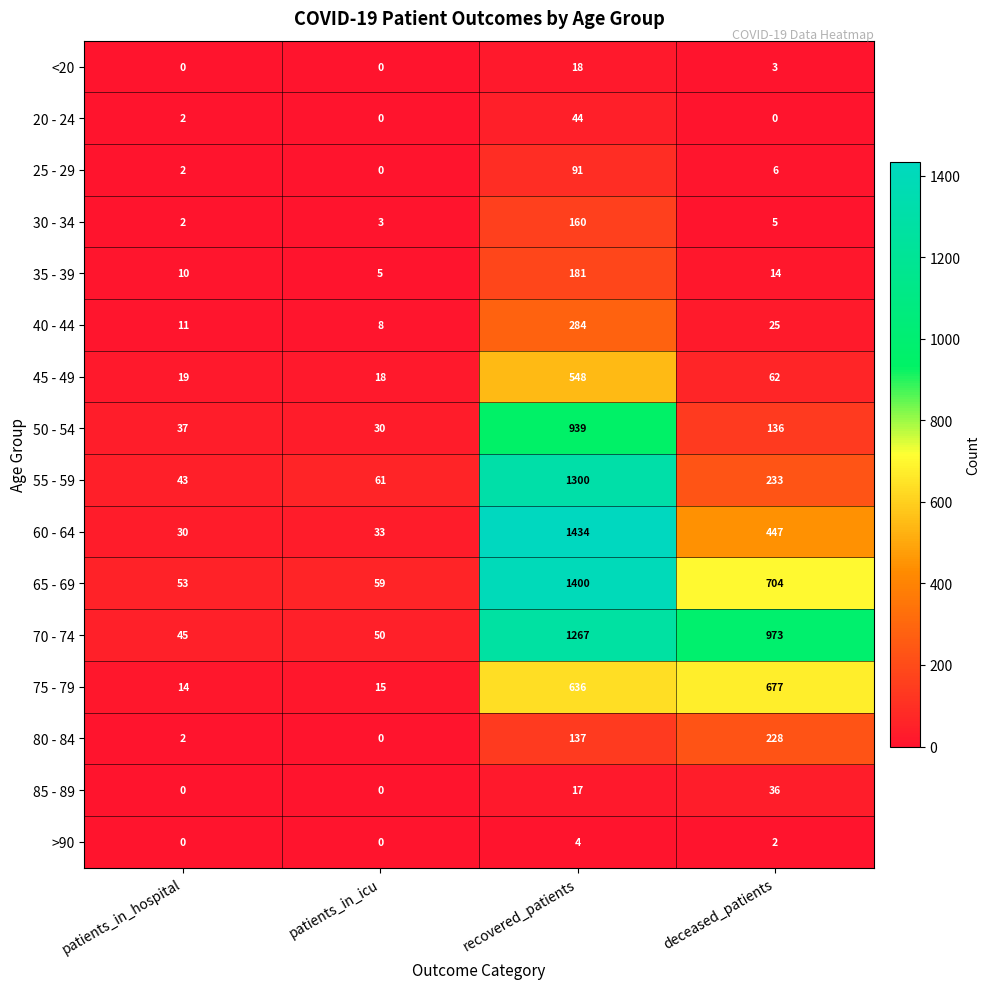

Rank the series by their maximum value, from lowest to highest.

>90, <20, 85 - 89, 20 - 24, 25 - 29, 30 - 34, 35 - 39, 80 - 84, 40 - 44, 45 - 49, 75 - 79, 50 - 54, 70 - 74, 55 - 59, 65 - 69, 60 - 64